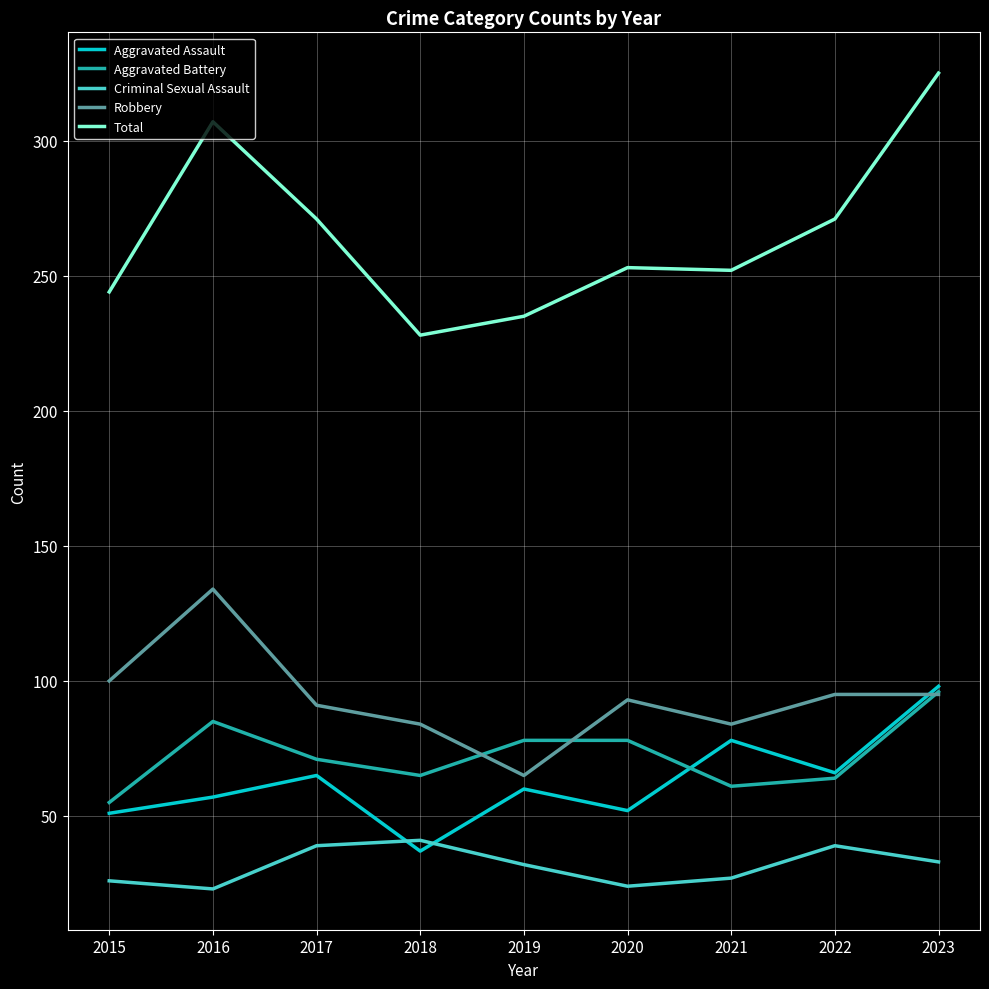

How many distinct data groups are displayed?

5